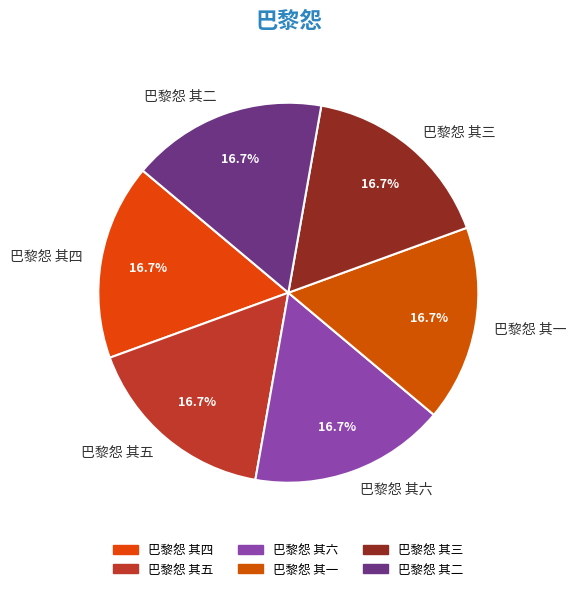

What percentage is NOT represented by 巴黎怨 其三?

83.3%